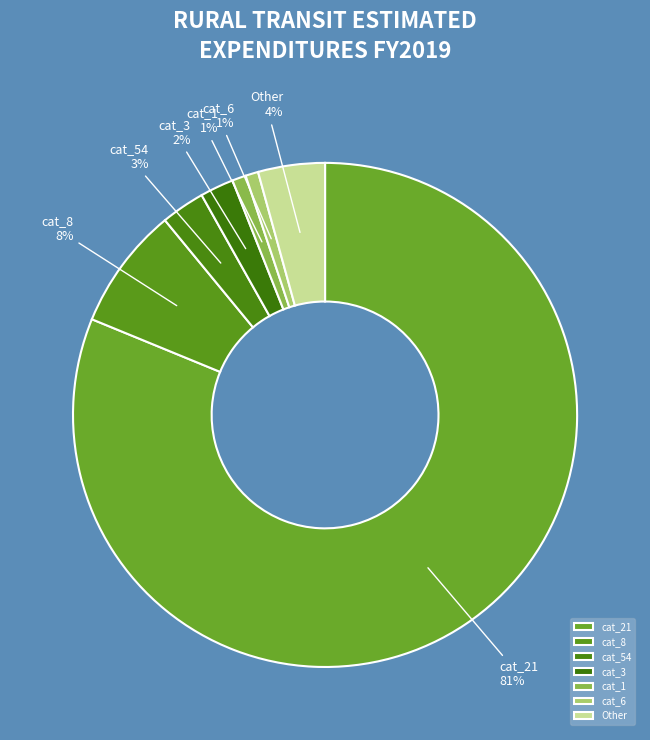

True or false: cat_21 accounts for 71% of the total.

False